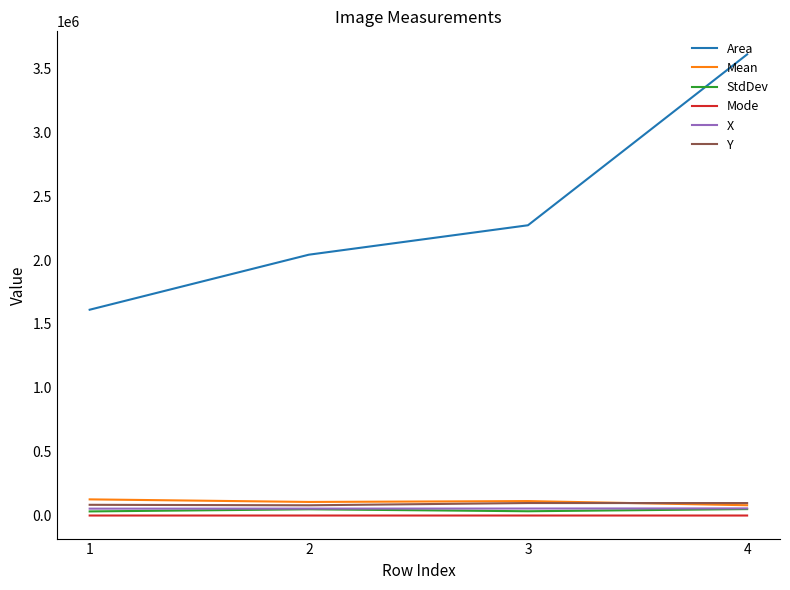

Does the chart have visible grid lines?

No